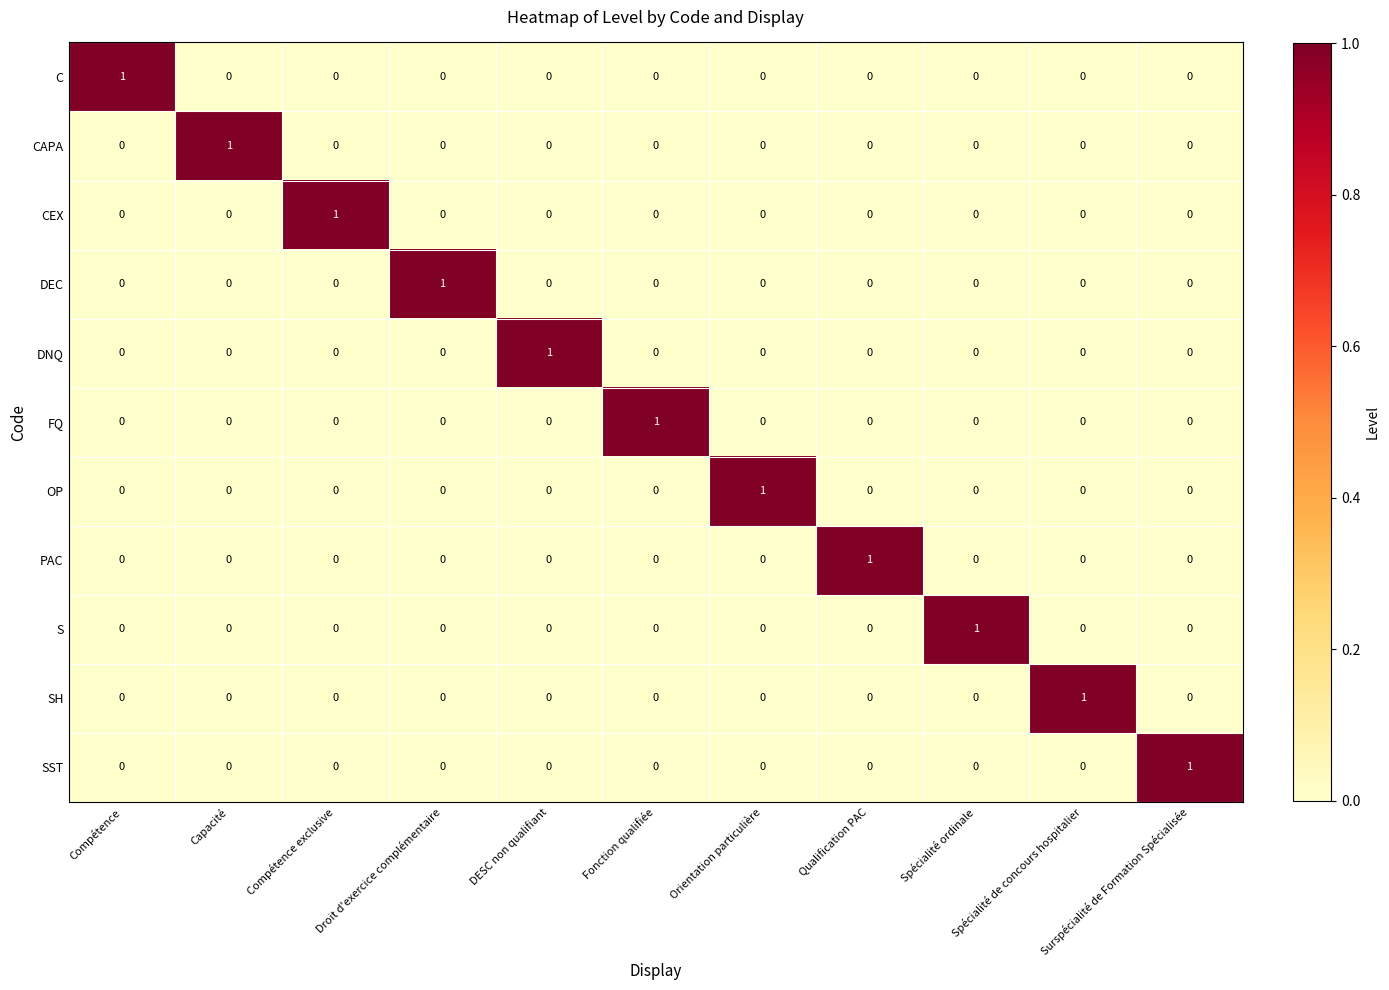

Count the OP values in the range 0 to 1.

11